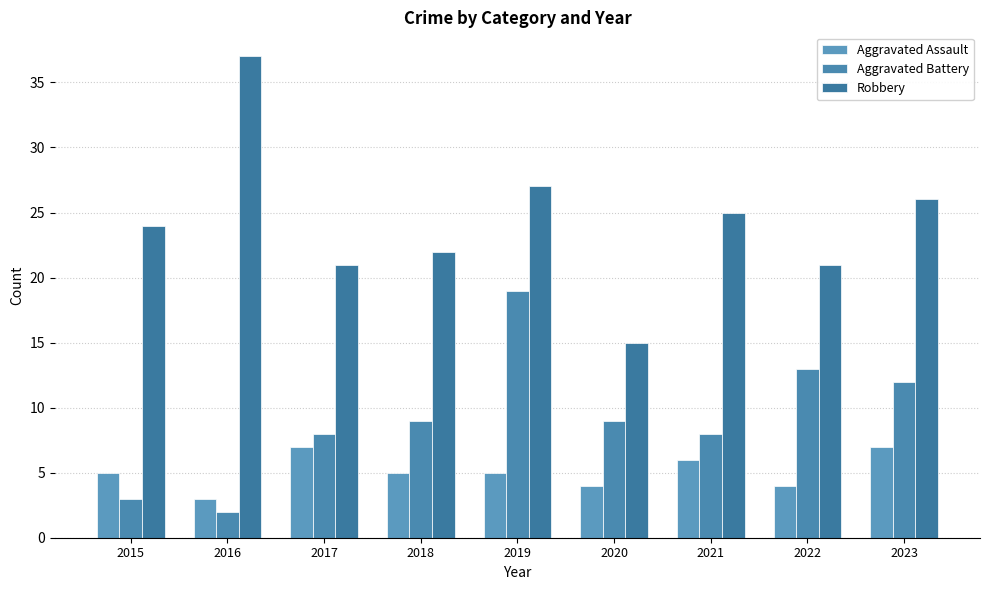

Which category has the lowest value in the Aggravated Battery series?

2016